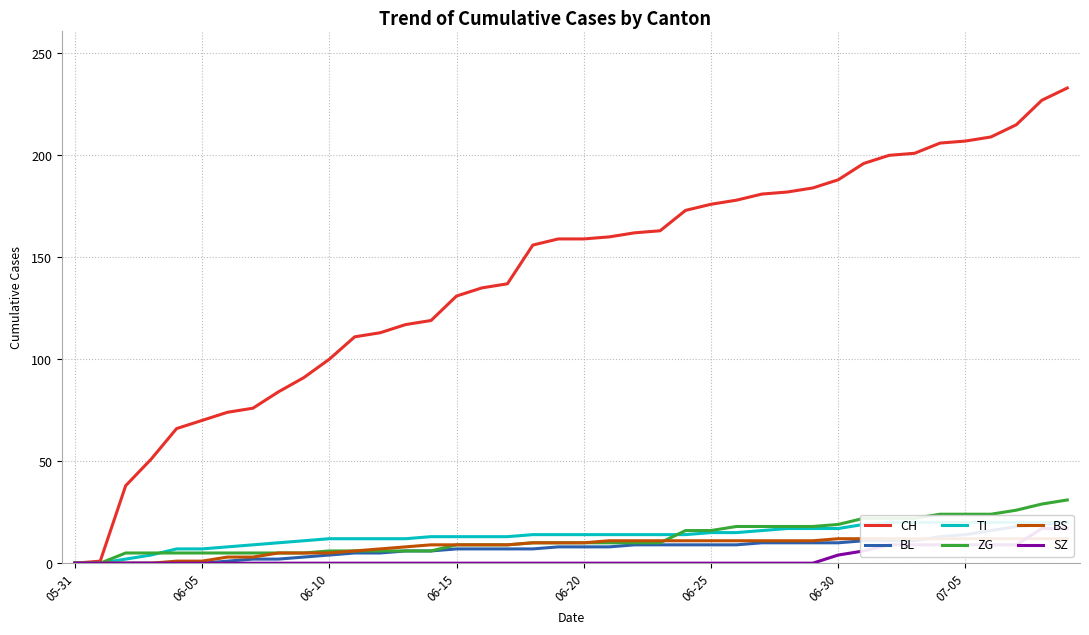

How many values in ZG are above zero?

38